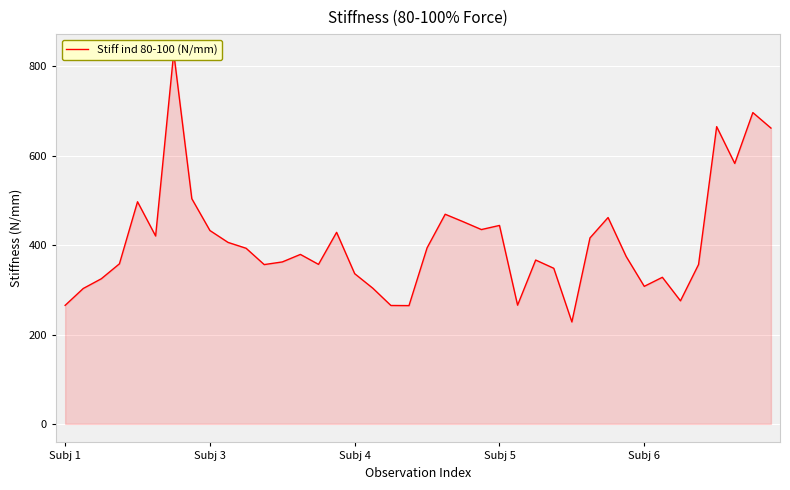

How many distinct data groups are displayed?

1